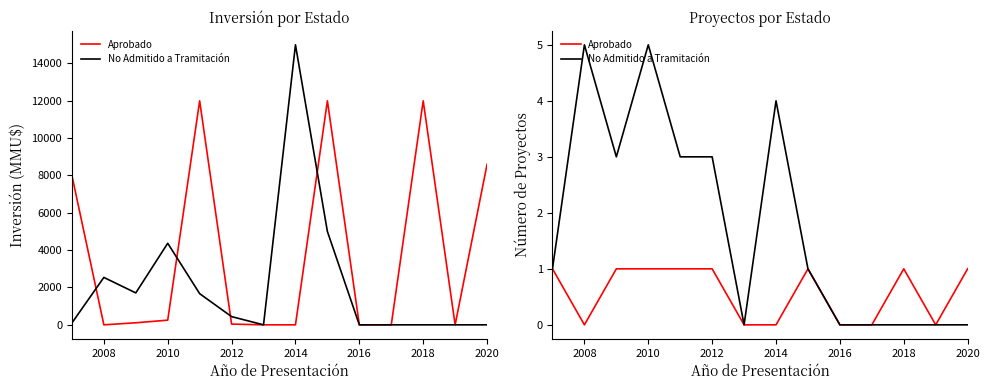

What is the value of the Aprobado point at the 9th from the left?

1